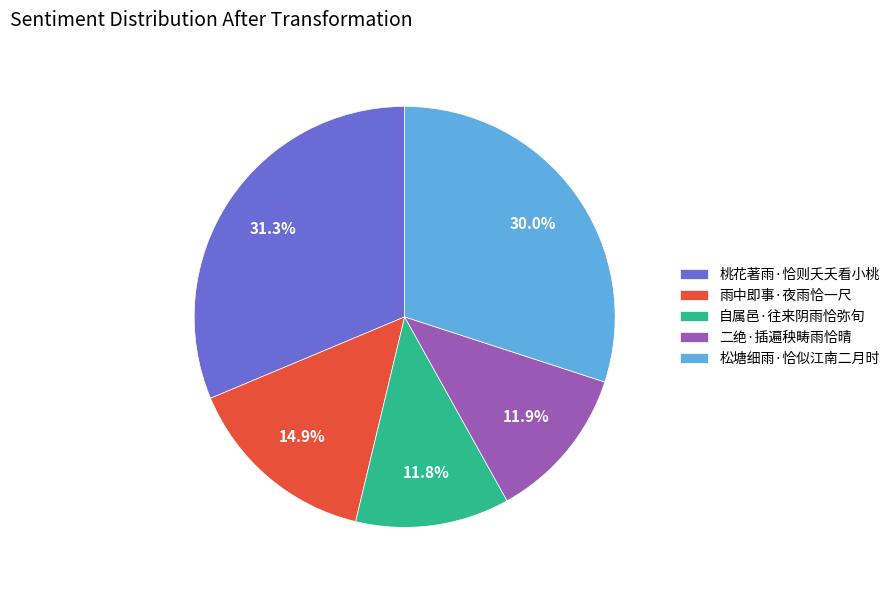

To the nearest percent, what is the combined percentage of 自属邑·往来阴雨恰弥旬 and 雨中即事·夜雨恰一尺?

27%